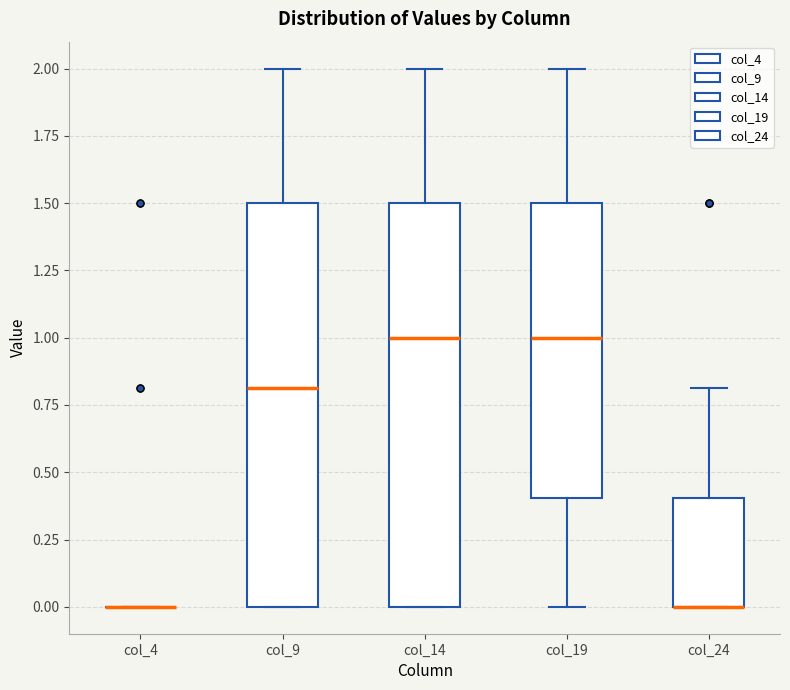

Reading left to right, transcribe this box plot: for each box, give where its median line is, the range the box spans, and where its two whiskers end, as read against the y-axis. The values are not printed on the chart, so give them approximately, as read against the axis.

col_4: box collapsed to a line at 0.0, whiskers 0.0 to 0.0
col_9: median 0.8, box 0.0 to 1.5, whiskers 0.0 to 2.0
col_14: median 1.0, box 0.0 to 1.5, whiskers 0.0 to 2.0
col_19: median 1.0, box 0.4 to 1.5, whiskers 0.0 to 2.0
col_24: median 0.0 (drawn on the box's lower edge), box 0.0 to 0.4, whiskers 0.0 to 0.8